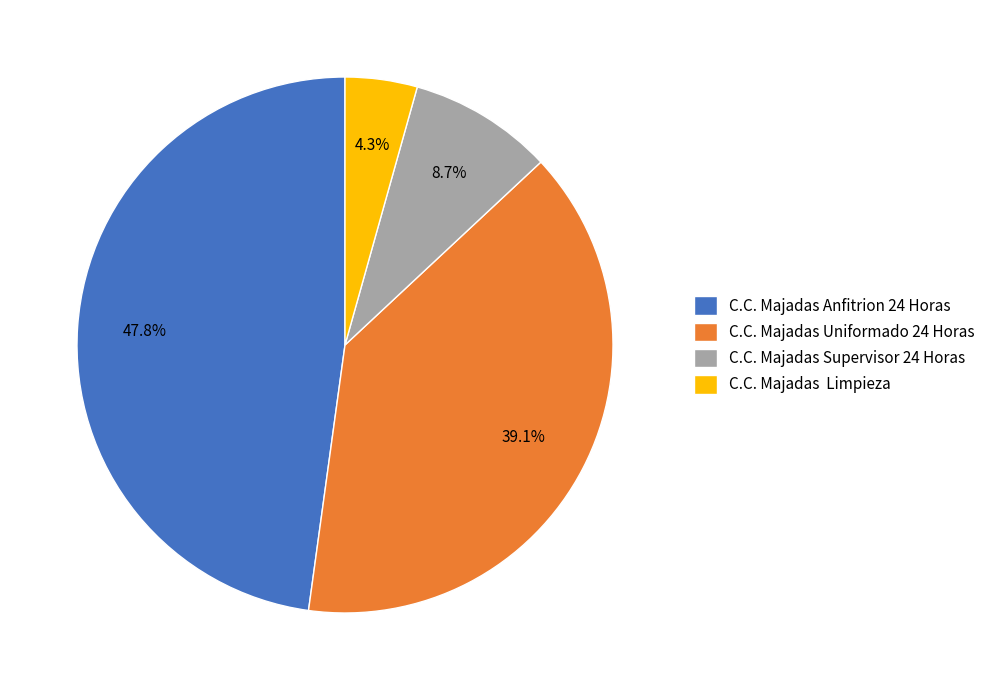

What percentage is NOT represented by C.C. Majadas Supervisor 24 Horas?

91.3%